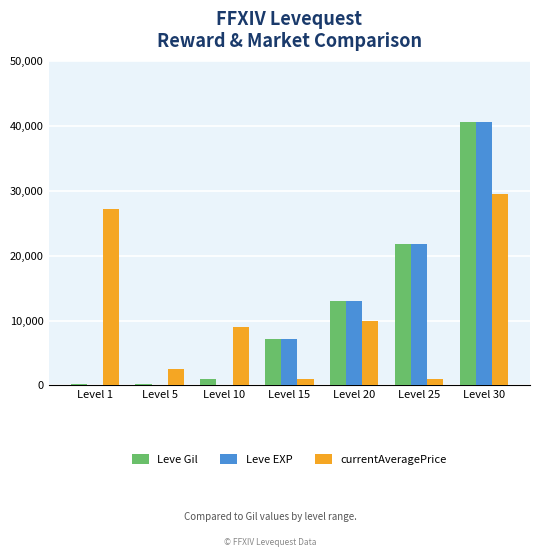

True or false: Leve Gil has a value of 160 at Level 1.

True